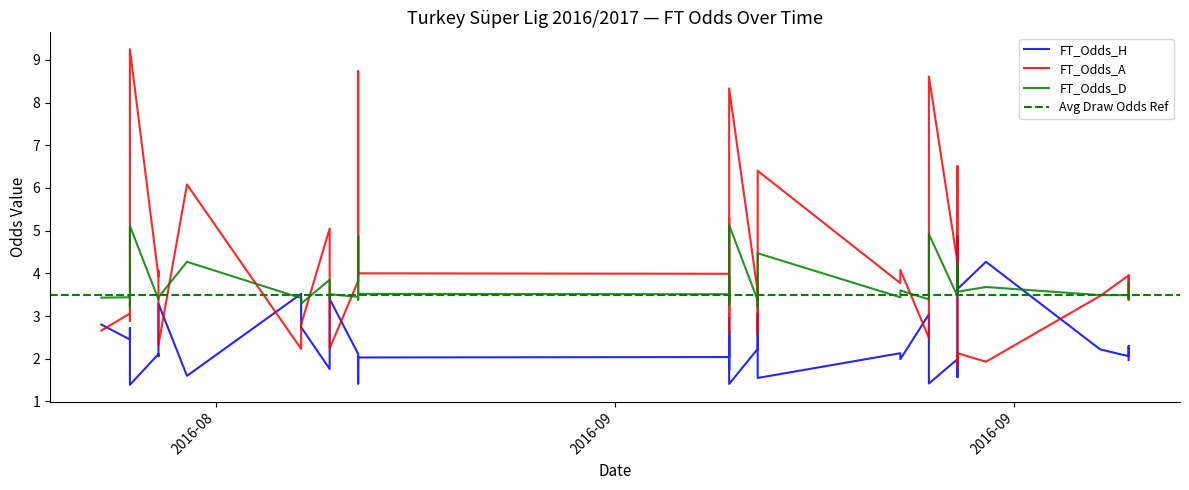

At how many categories does at least one series exceed 7?

4